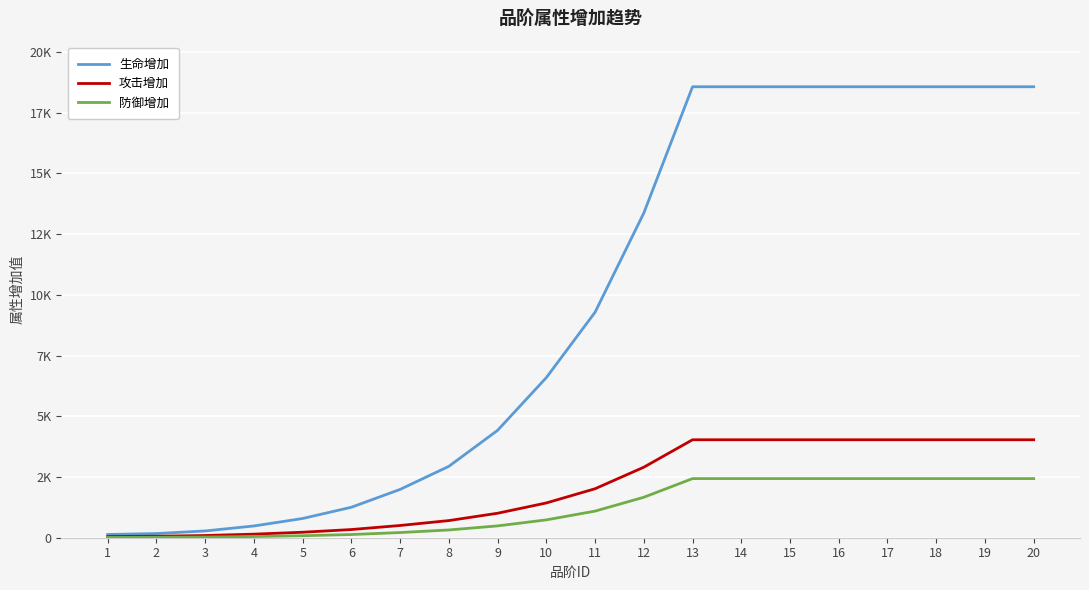

What are all the series names shown in the legend?

生命增加, 攻击增加, 防御增加